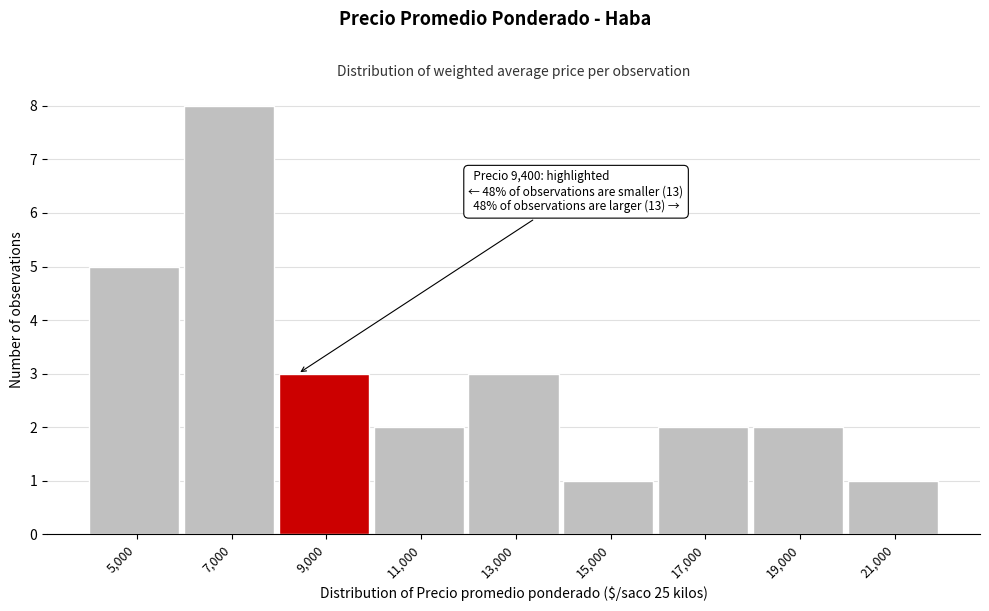

Reading right to left, transcribe all the data shown in this chart.

21,000=1	19,000=2	17,000=2	15,000=1	13,000=3	11,000=2	9,000=3	7,000=8	5,000=5